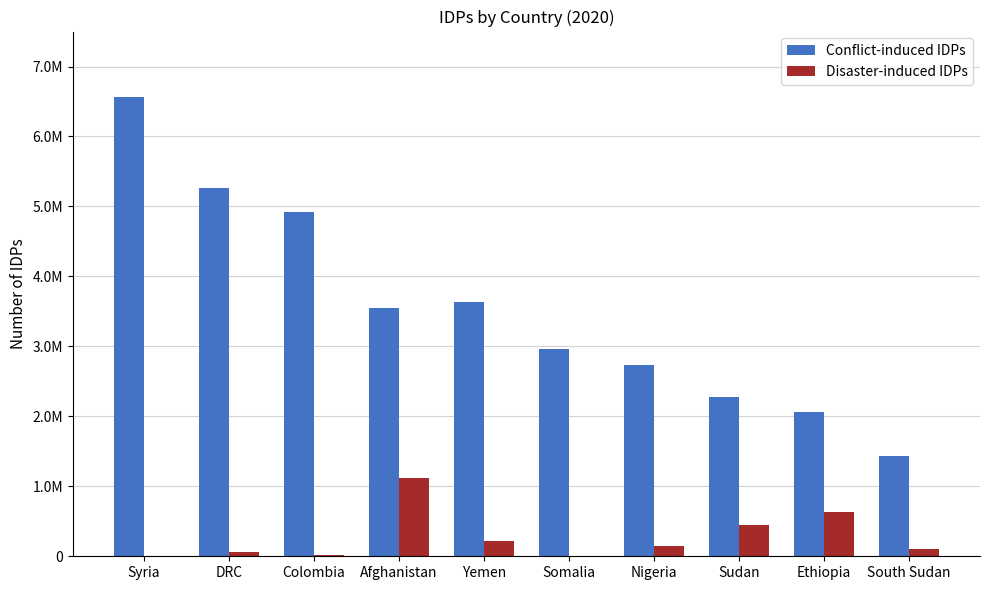

What are all the series names shown in the legend?

Conflict-induced IDPs, Disaster-induced IDPs